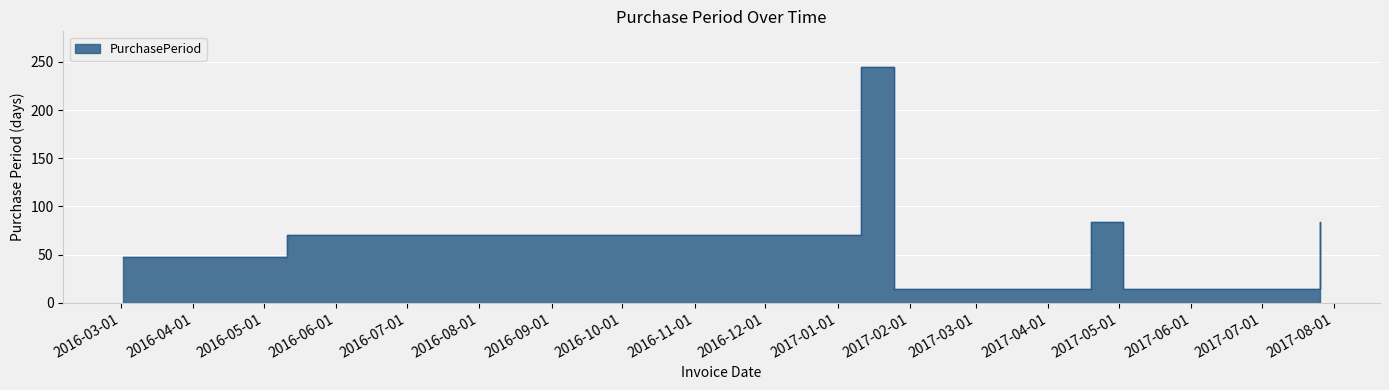

Which has a higher value, 2016-03-02 or 2017-05-03?

2016-03-02